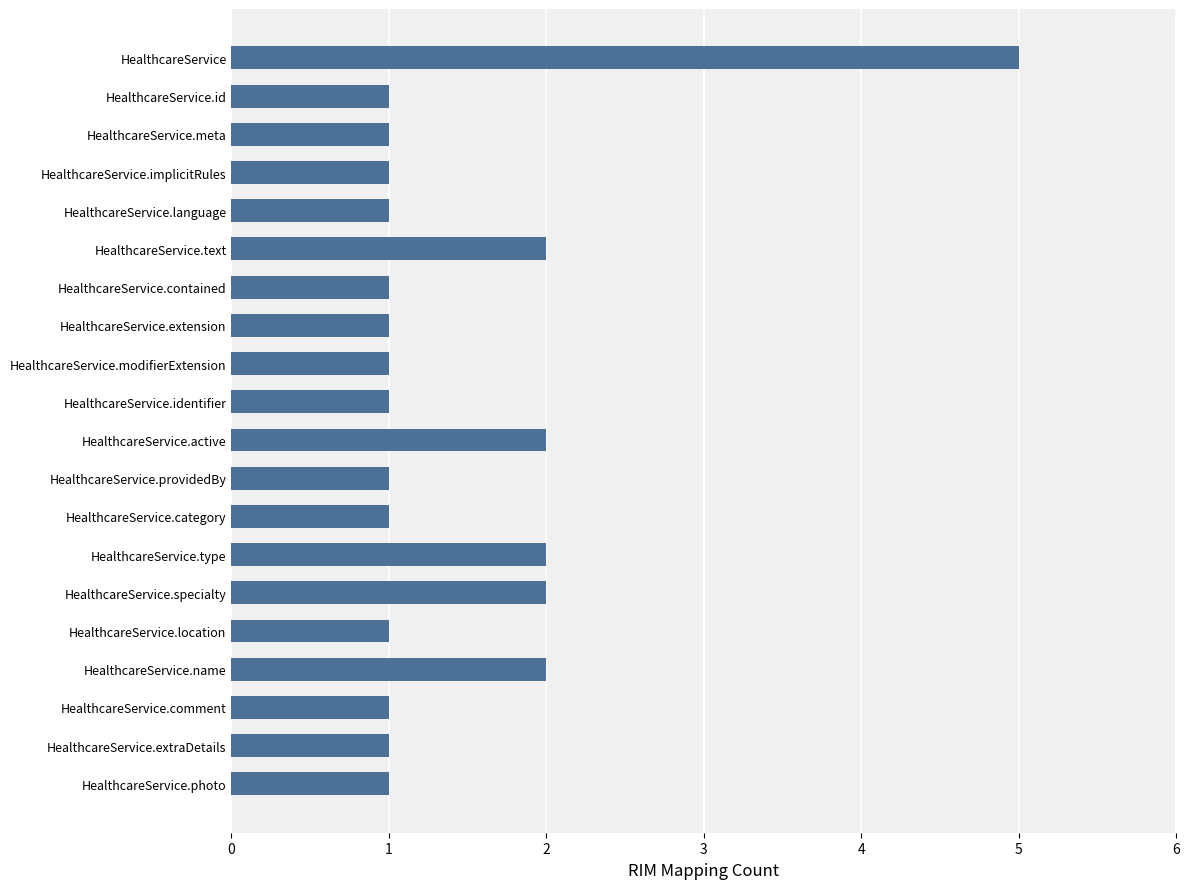

What is the sum of all values?

29